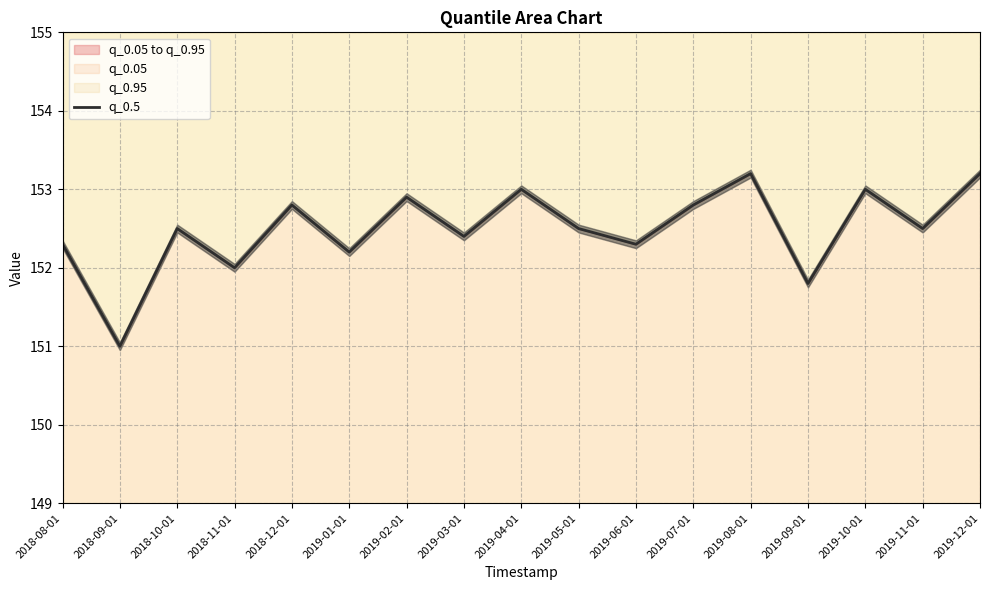

Where is the data nearest to the value 152?

2018-11-01